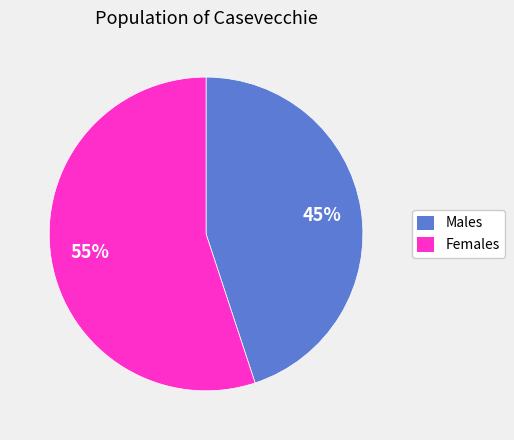

How many segments does this pie chart have?

2